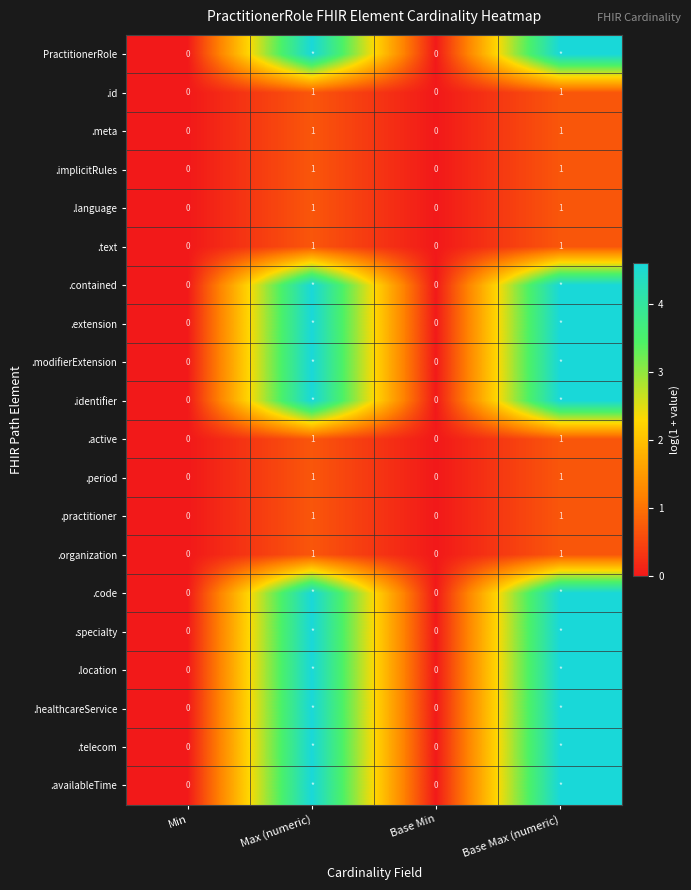

What is the total value across all series at Base Max (numeric)?

56.9